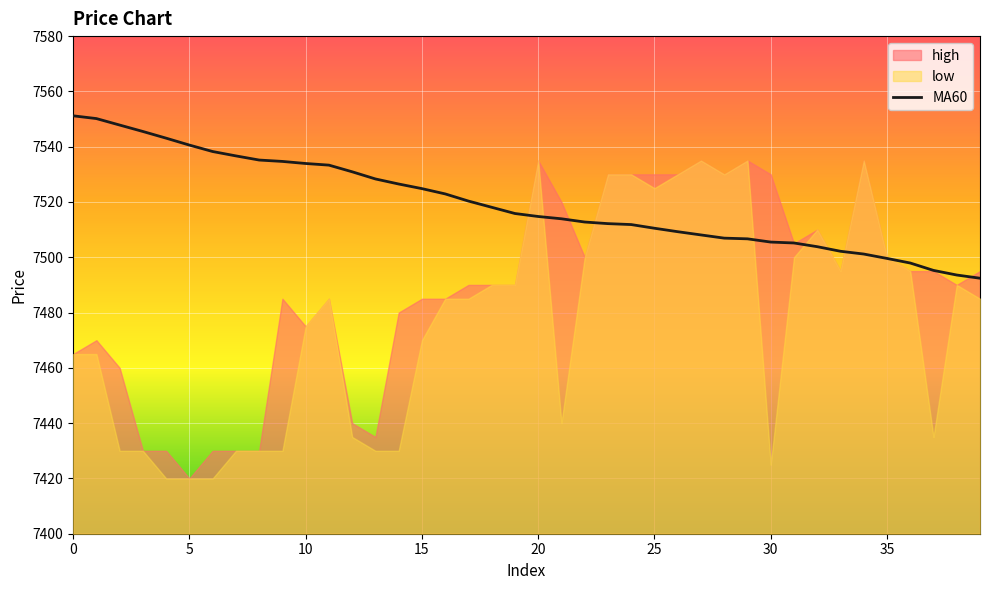

Is it true that MA60 equals 13466.3 at 15?

False